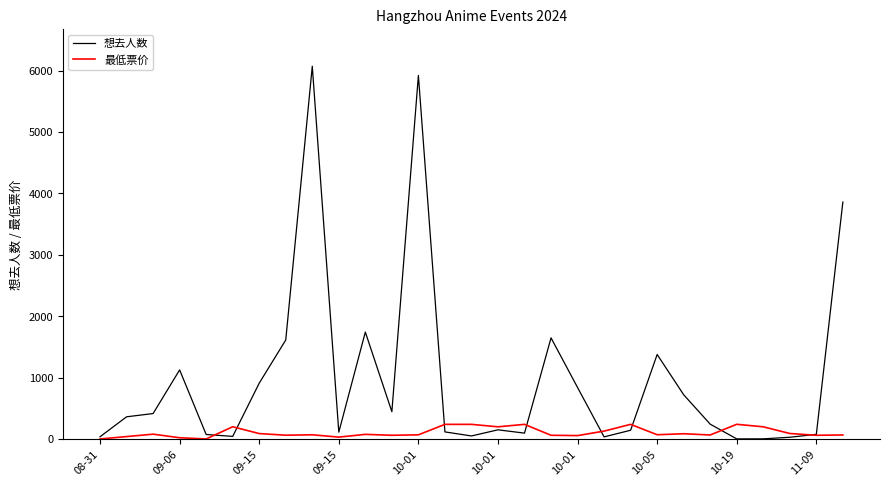

Which series has the largest range (max minus min)?

想去人数